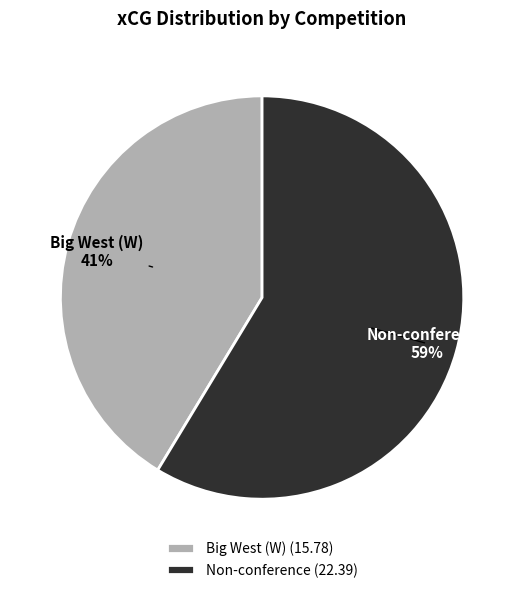

How many segments does this pie chart have?

2